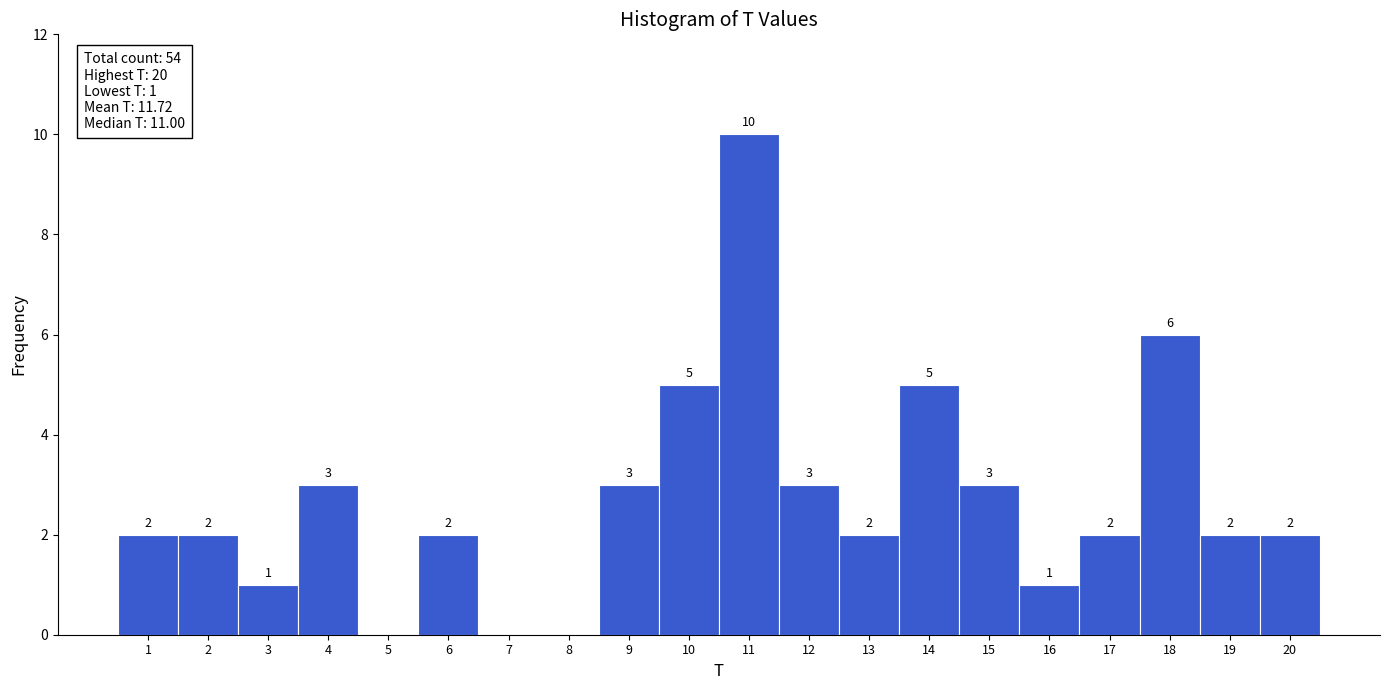

Which range on the x-axis has the tallest bar?

10.5 to 11.5